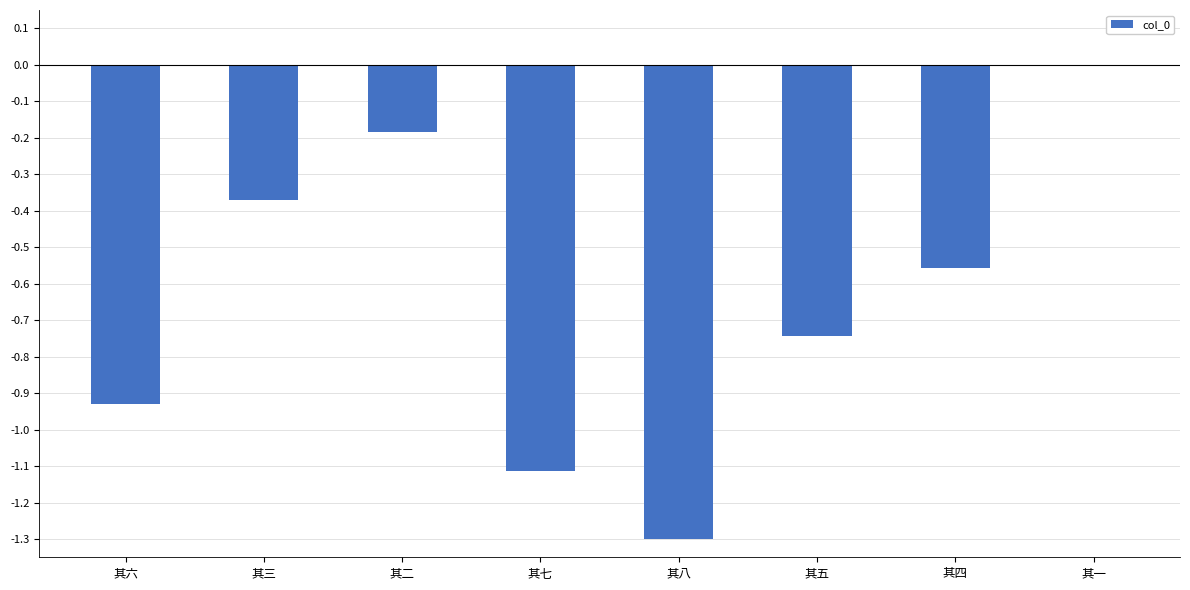

Does the chart contain stacked bars?

No